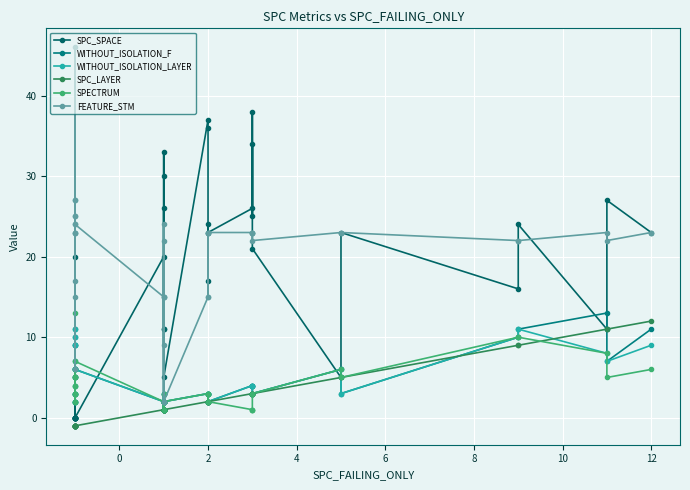

What is the highest value of the SPECTRUM series?

13